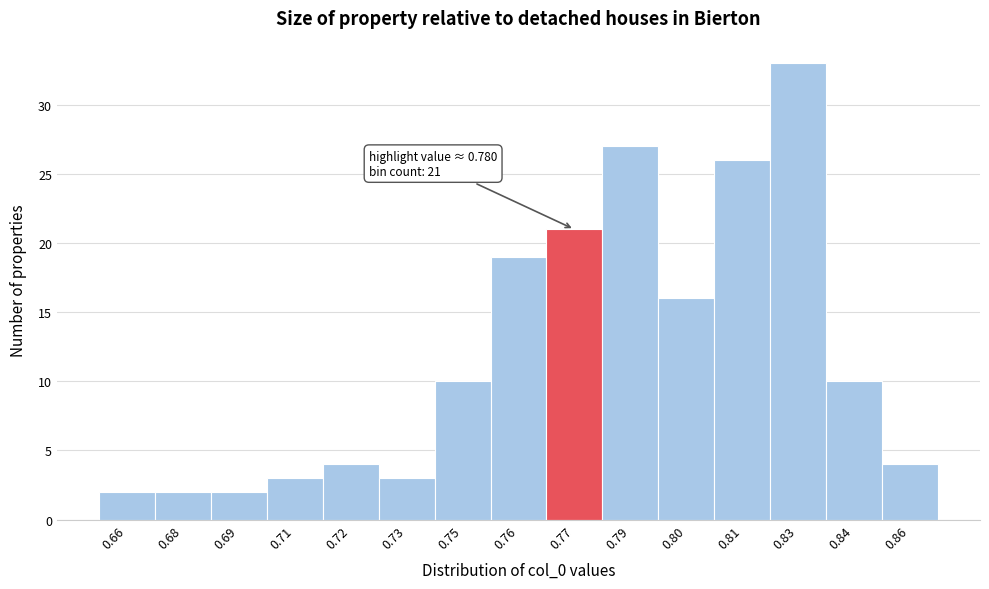

Reading left to right, transcribe all the data shown in this chart.

2	2	2	3	4	3	10	19	21	27	16	26	33	10	4